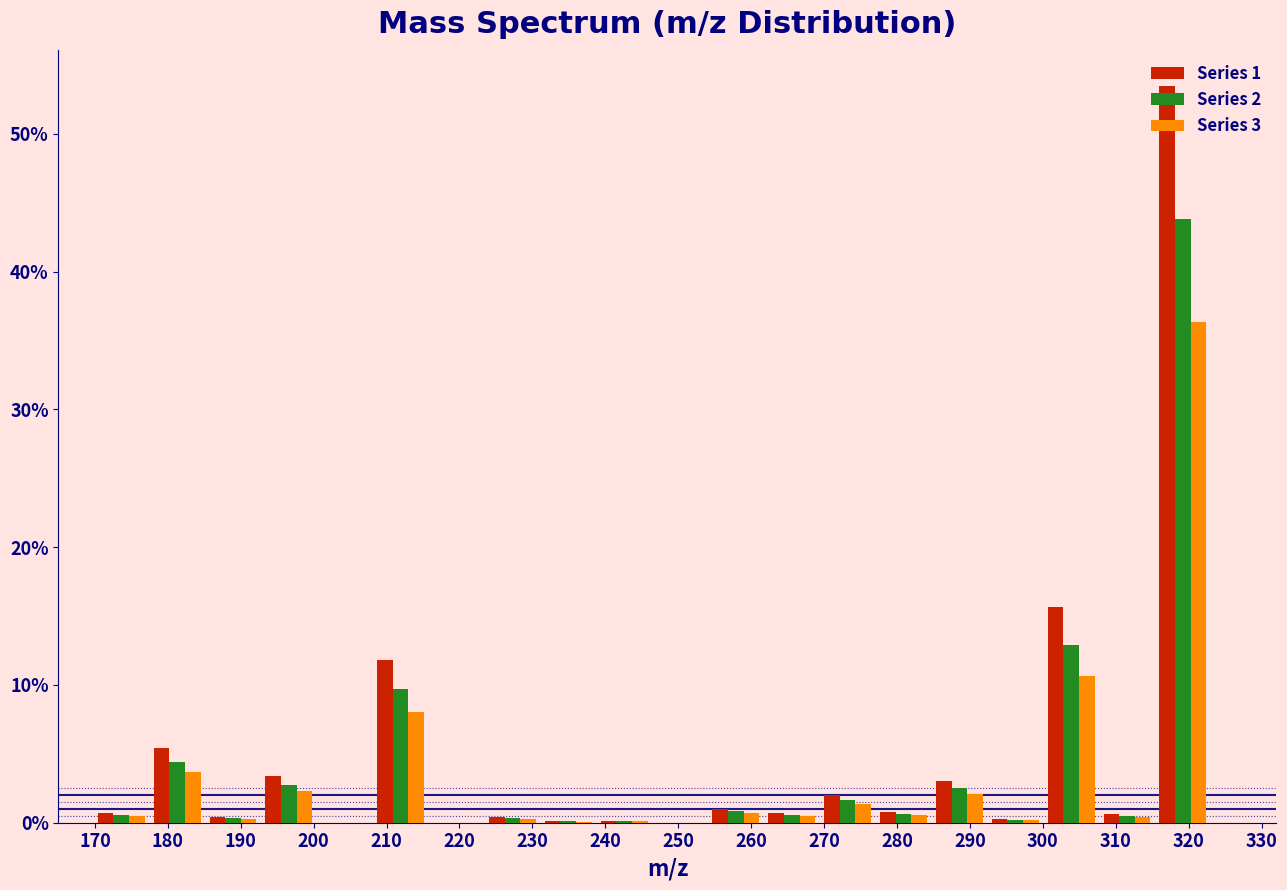

In the Series 1 series, which range on the x-axis has the tallest bar?

315 to 323